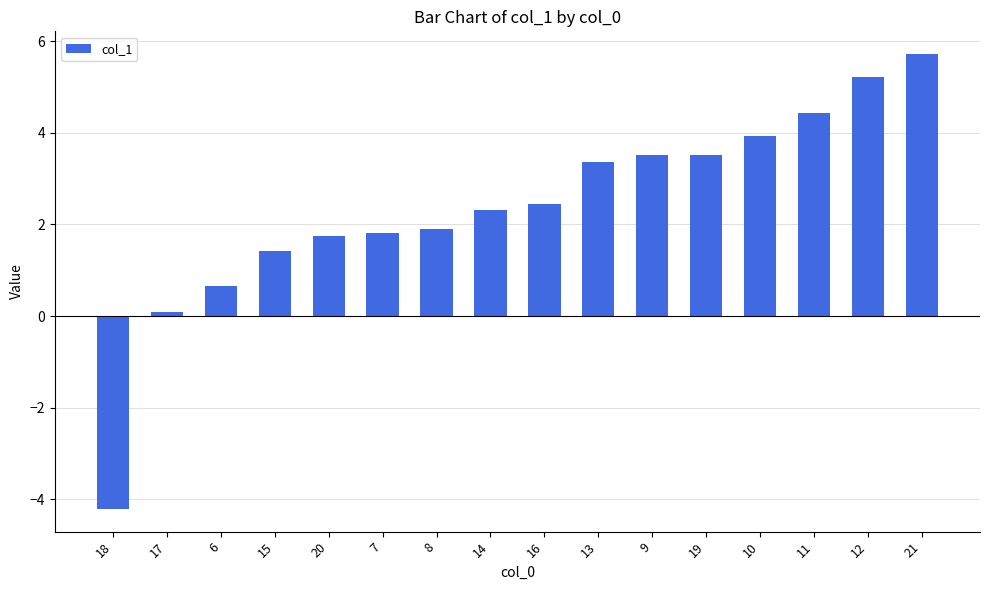

The chart shows a value of 2.4 at 16. True or false?

True